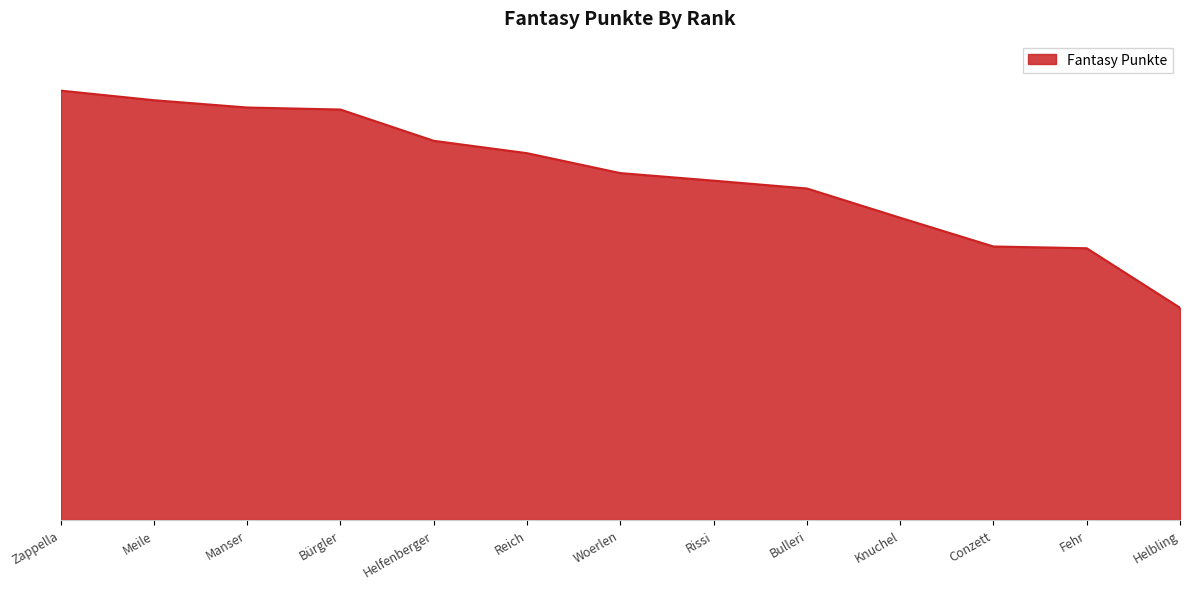

What is the difference between the second highest and minimum values?

823